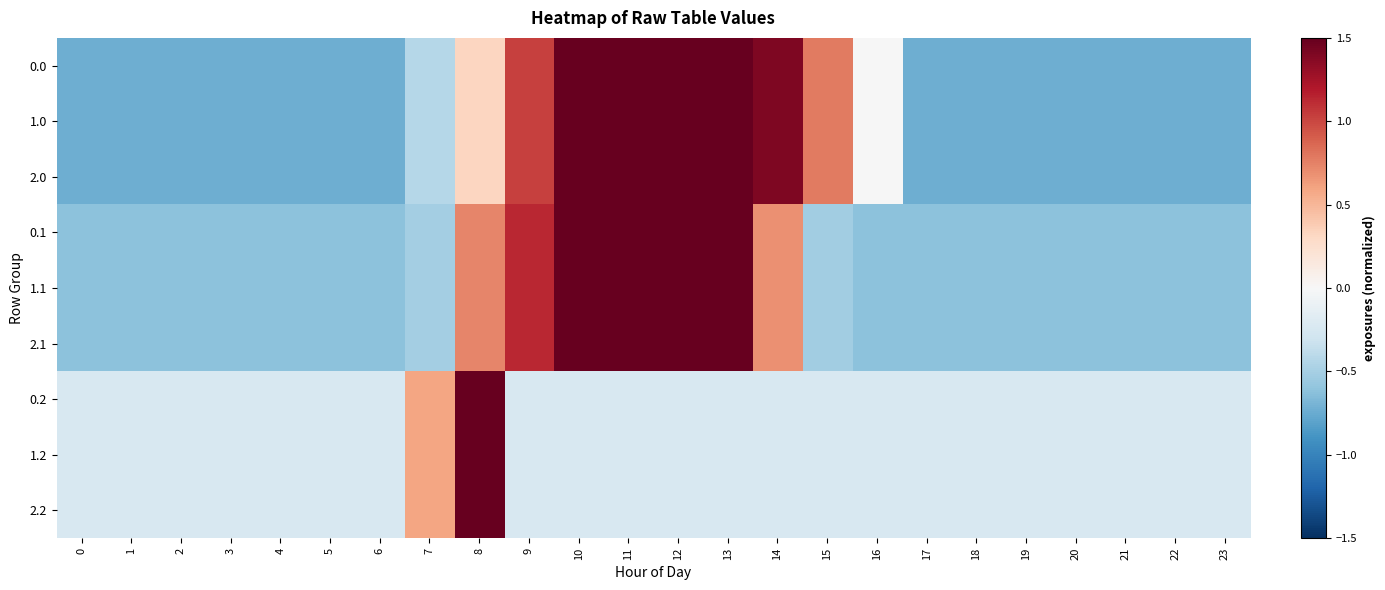

How many data points does each series have?

24